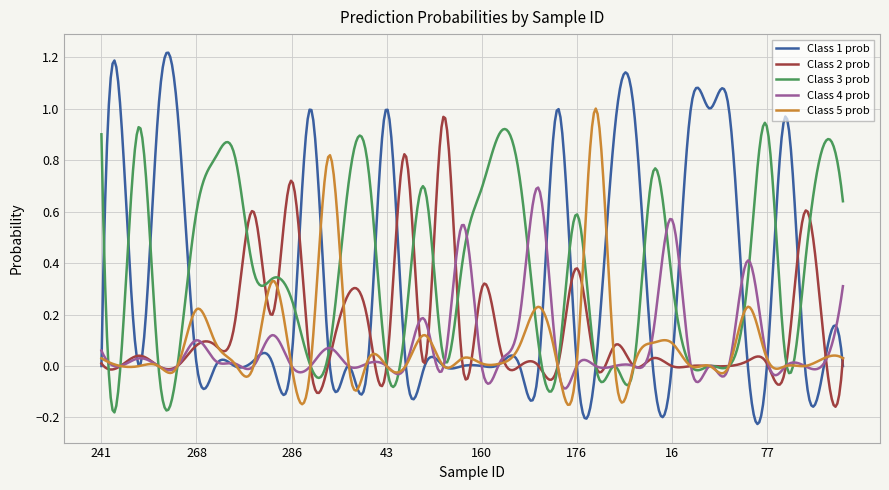

Is this an area chart (filled region under the line)?

No